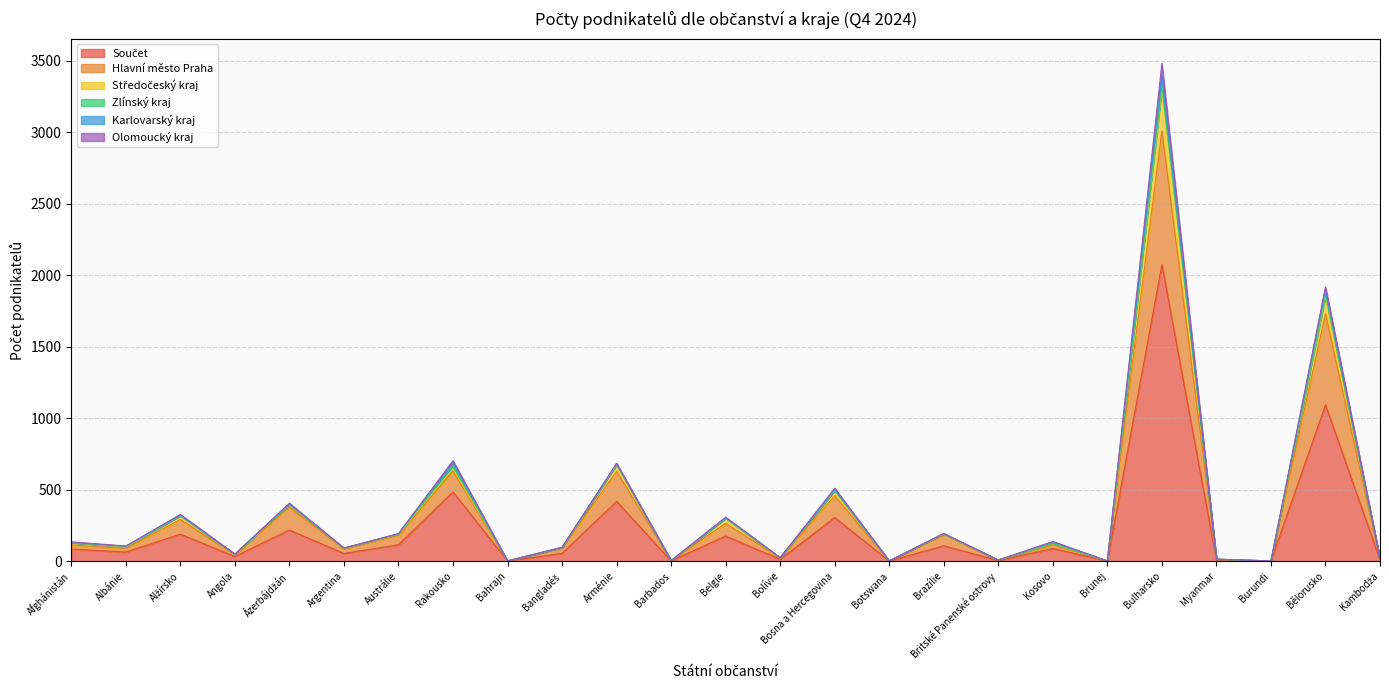

At which category is the sum across all series the highest?

Bulharsko